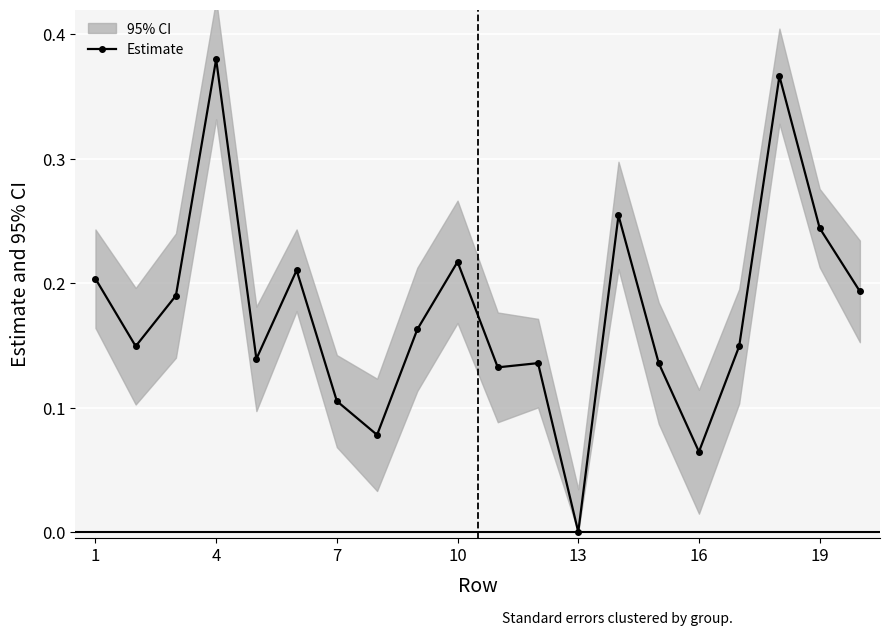

How many points are lower than both their immediate neighbors (excluding endpoints)?

6